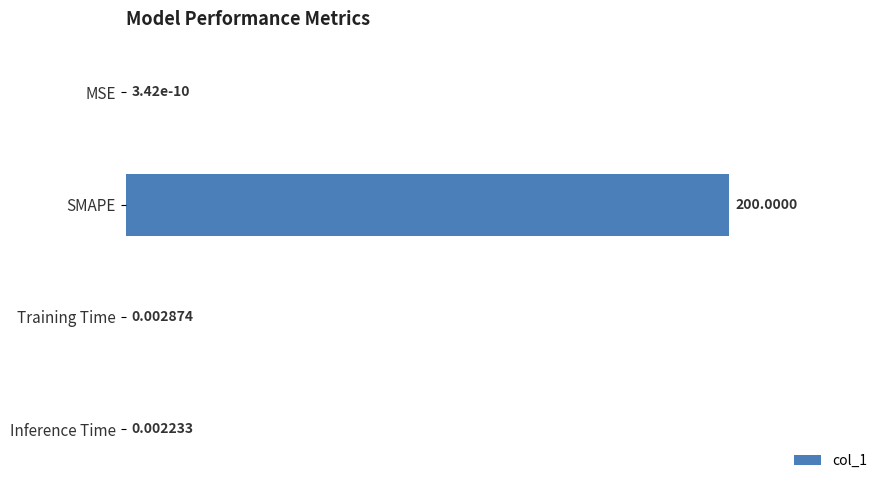

What is the sum of all values?

200.0